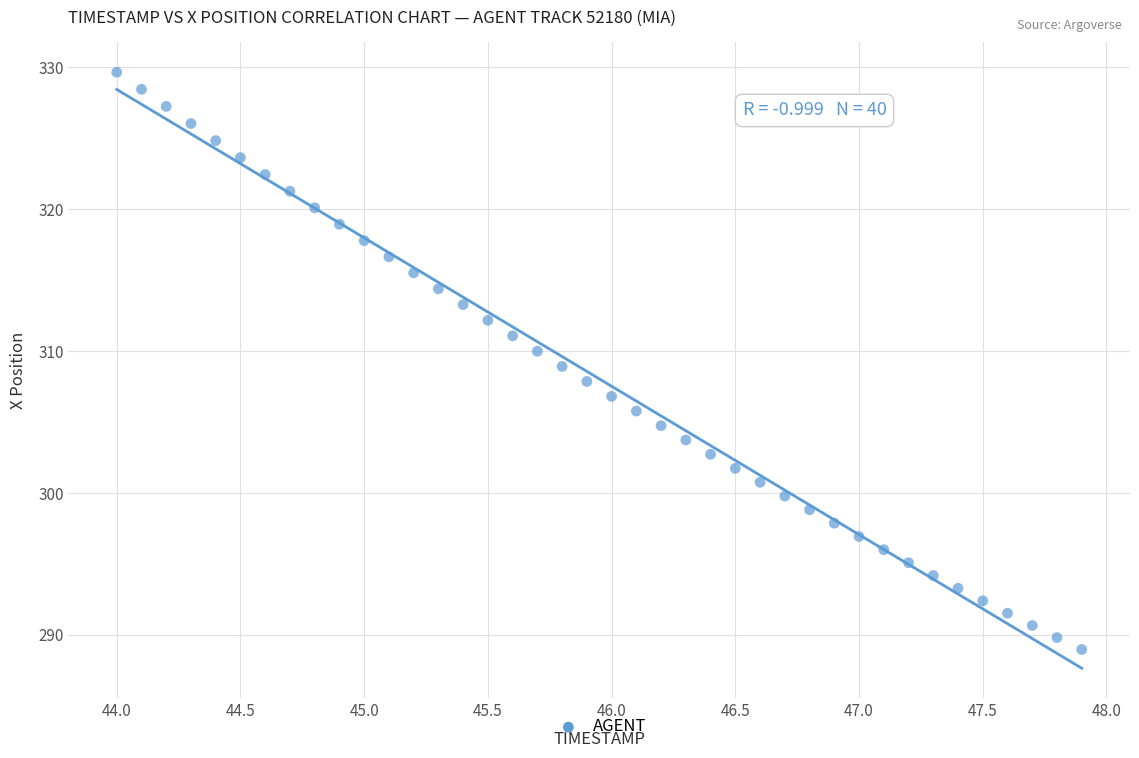

What is the range of Y values (max minus min)?

40.7